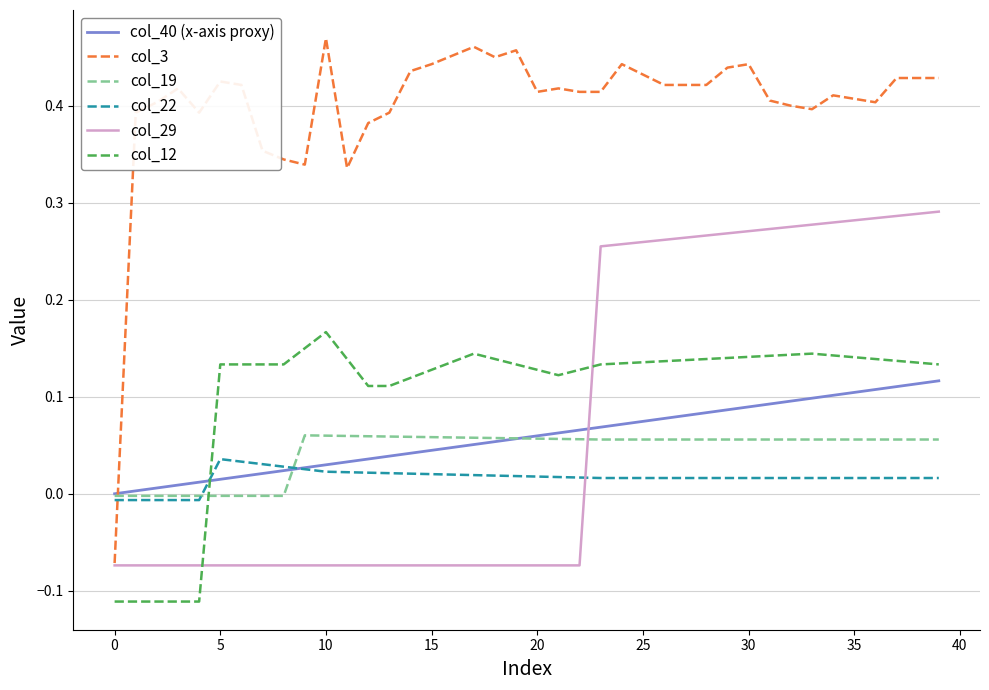

True or false: col_40 (x-axis proxy) and col_12 intersect in this chart.

True